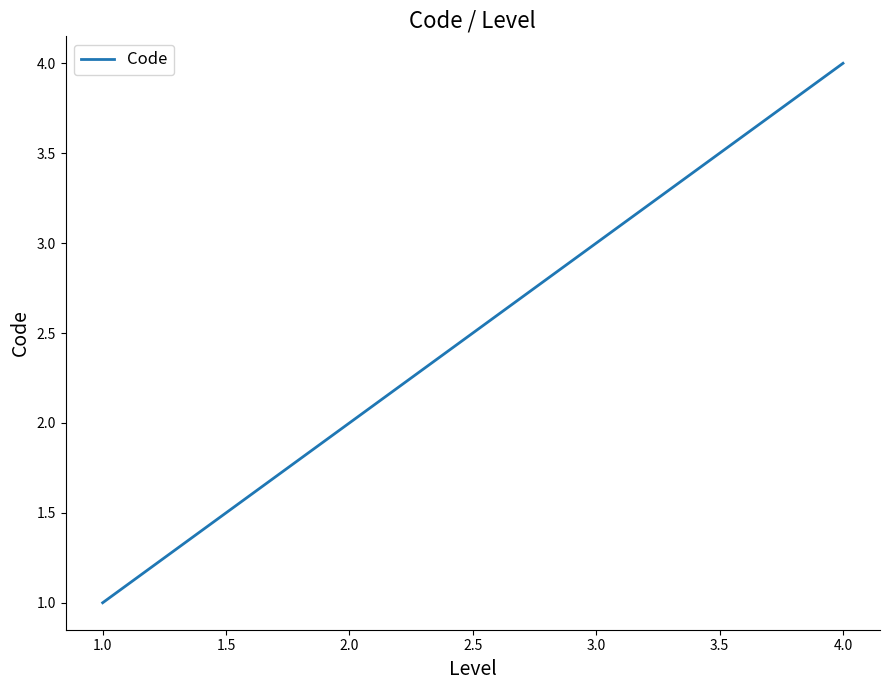

At which label is the value closest to 2?

2.0